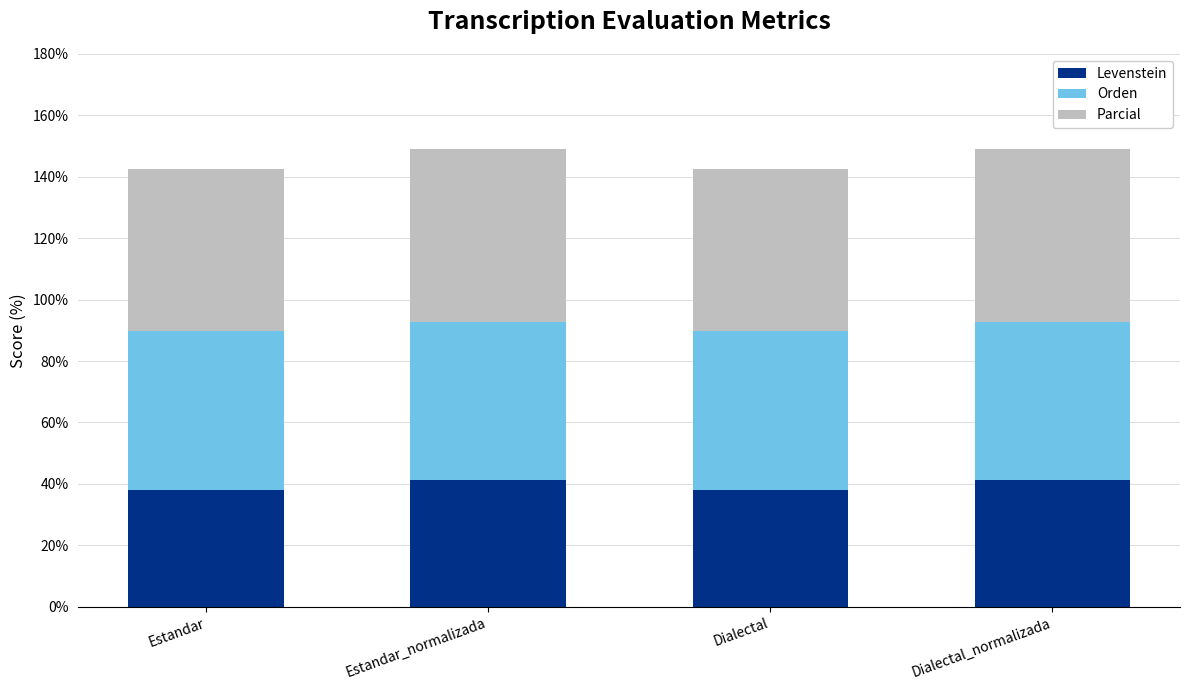

What is the maximum value for Levenstein?

41.2